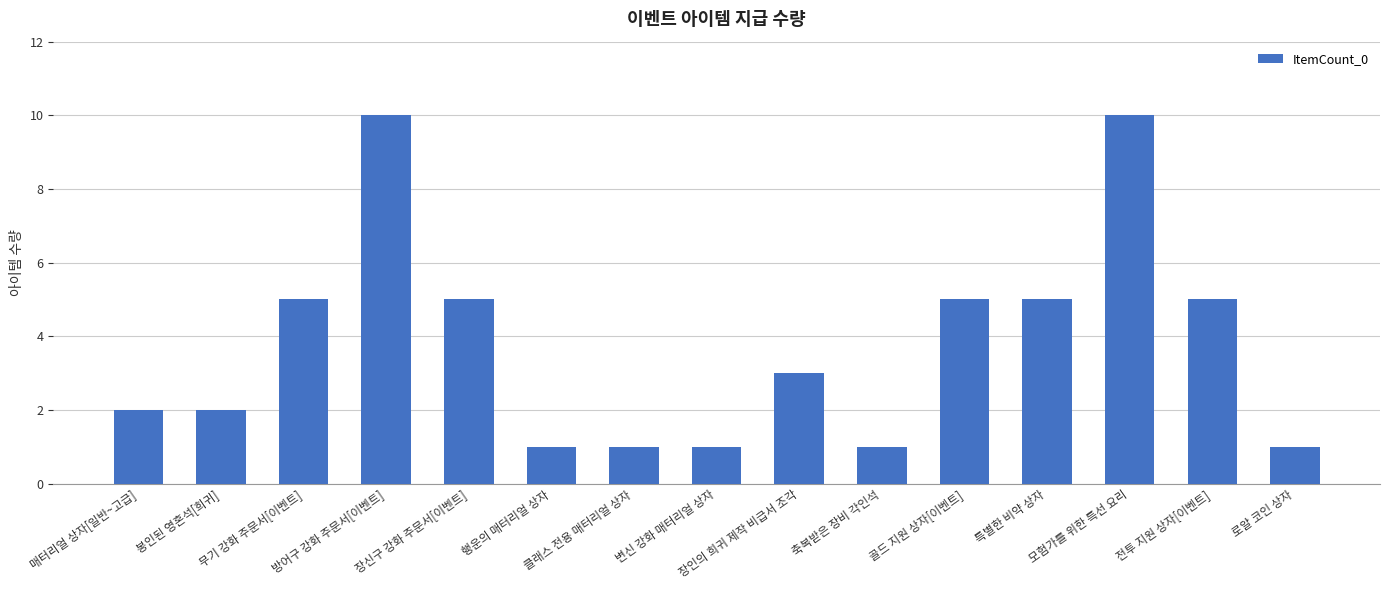

What is the maximum value shown in the chart?

10